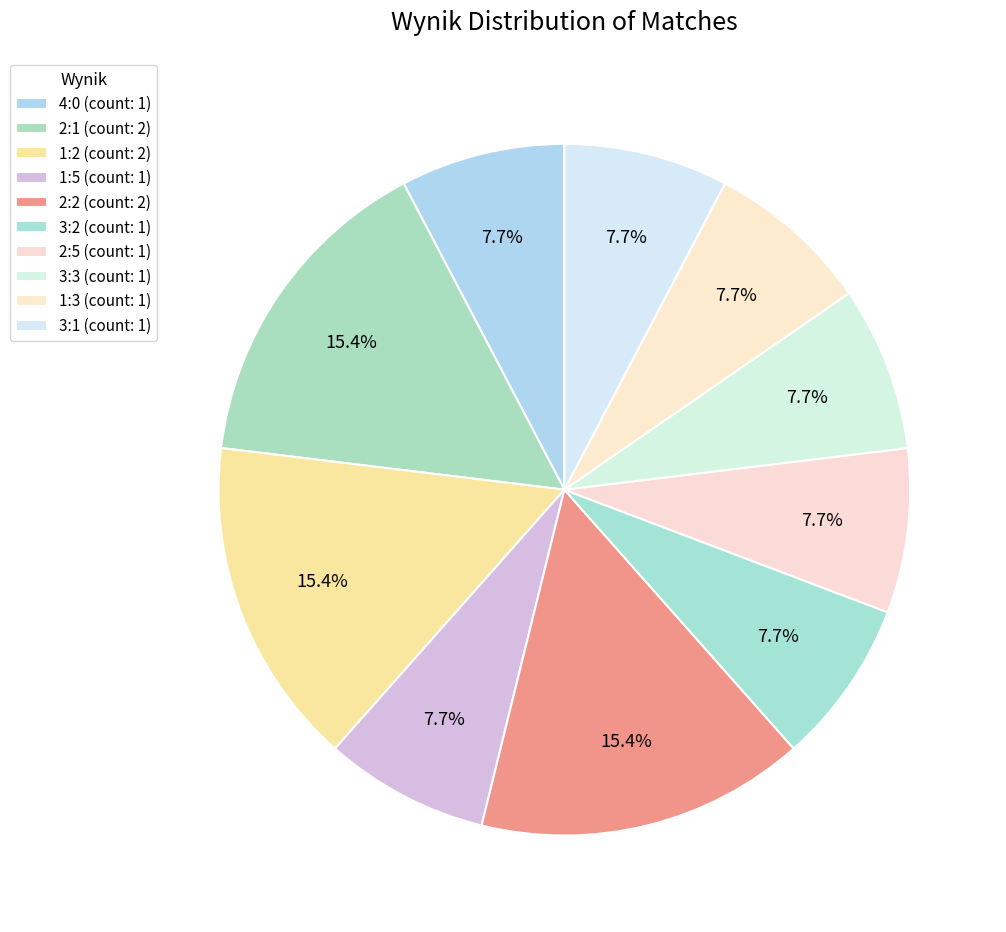

Count the number of slices in the pie.

10